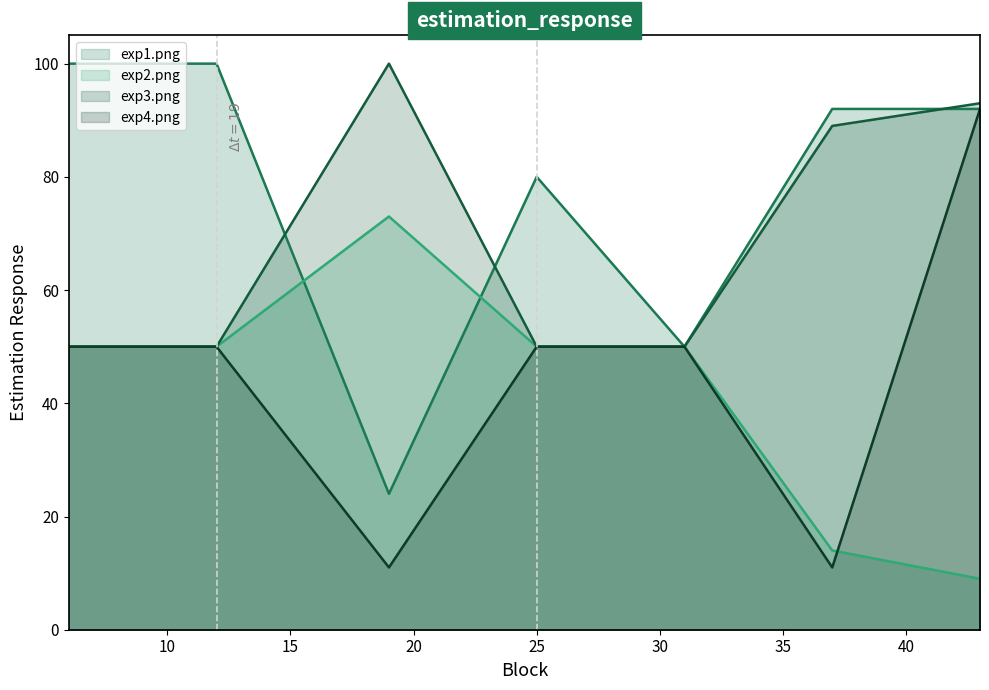

Reading right to left, extract all data points from this chart.

exp1.png: 92	92	50	80	24	100	100
exp2.png: 9	14	50	50	73	50	50
exp3.png: 93	89	50	50	100	50	50
exp4.png: 92	11	50	50	11	50	50